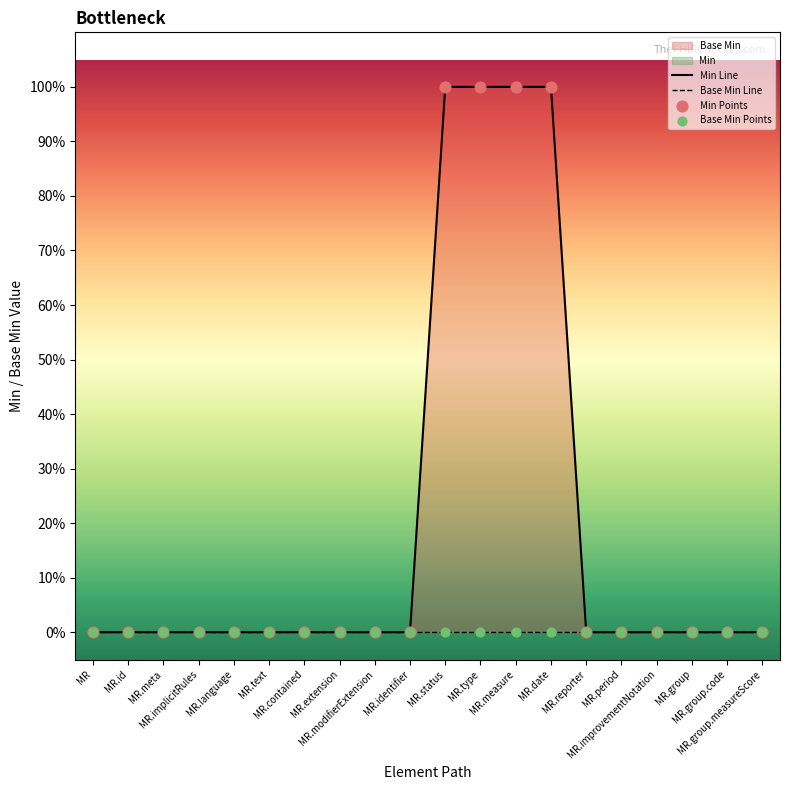

Which series has the largest total across all categories?

Min Line